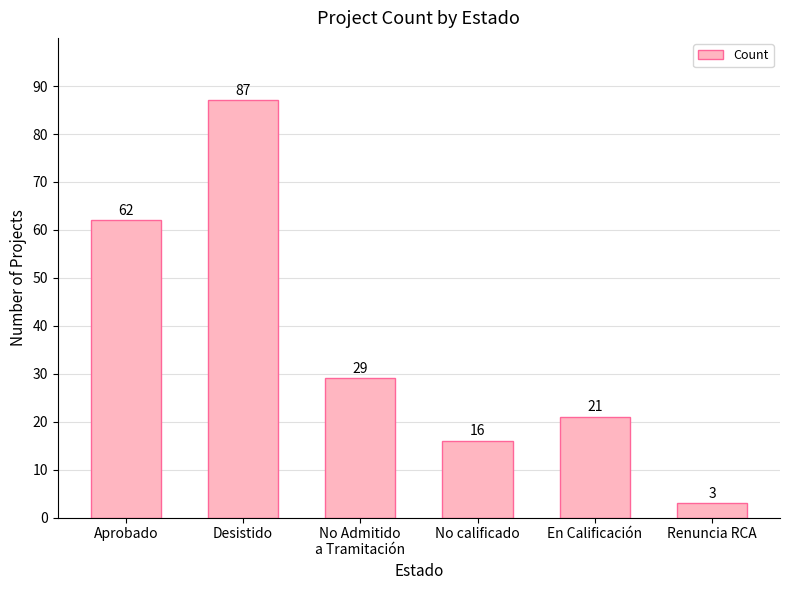

List the labels in order of value, smallest first.

Renuncia RCA, No calificado, En Calificación, No Admitido
a Tramitación, Aprobado, Desistido